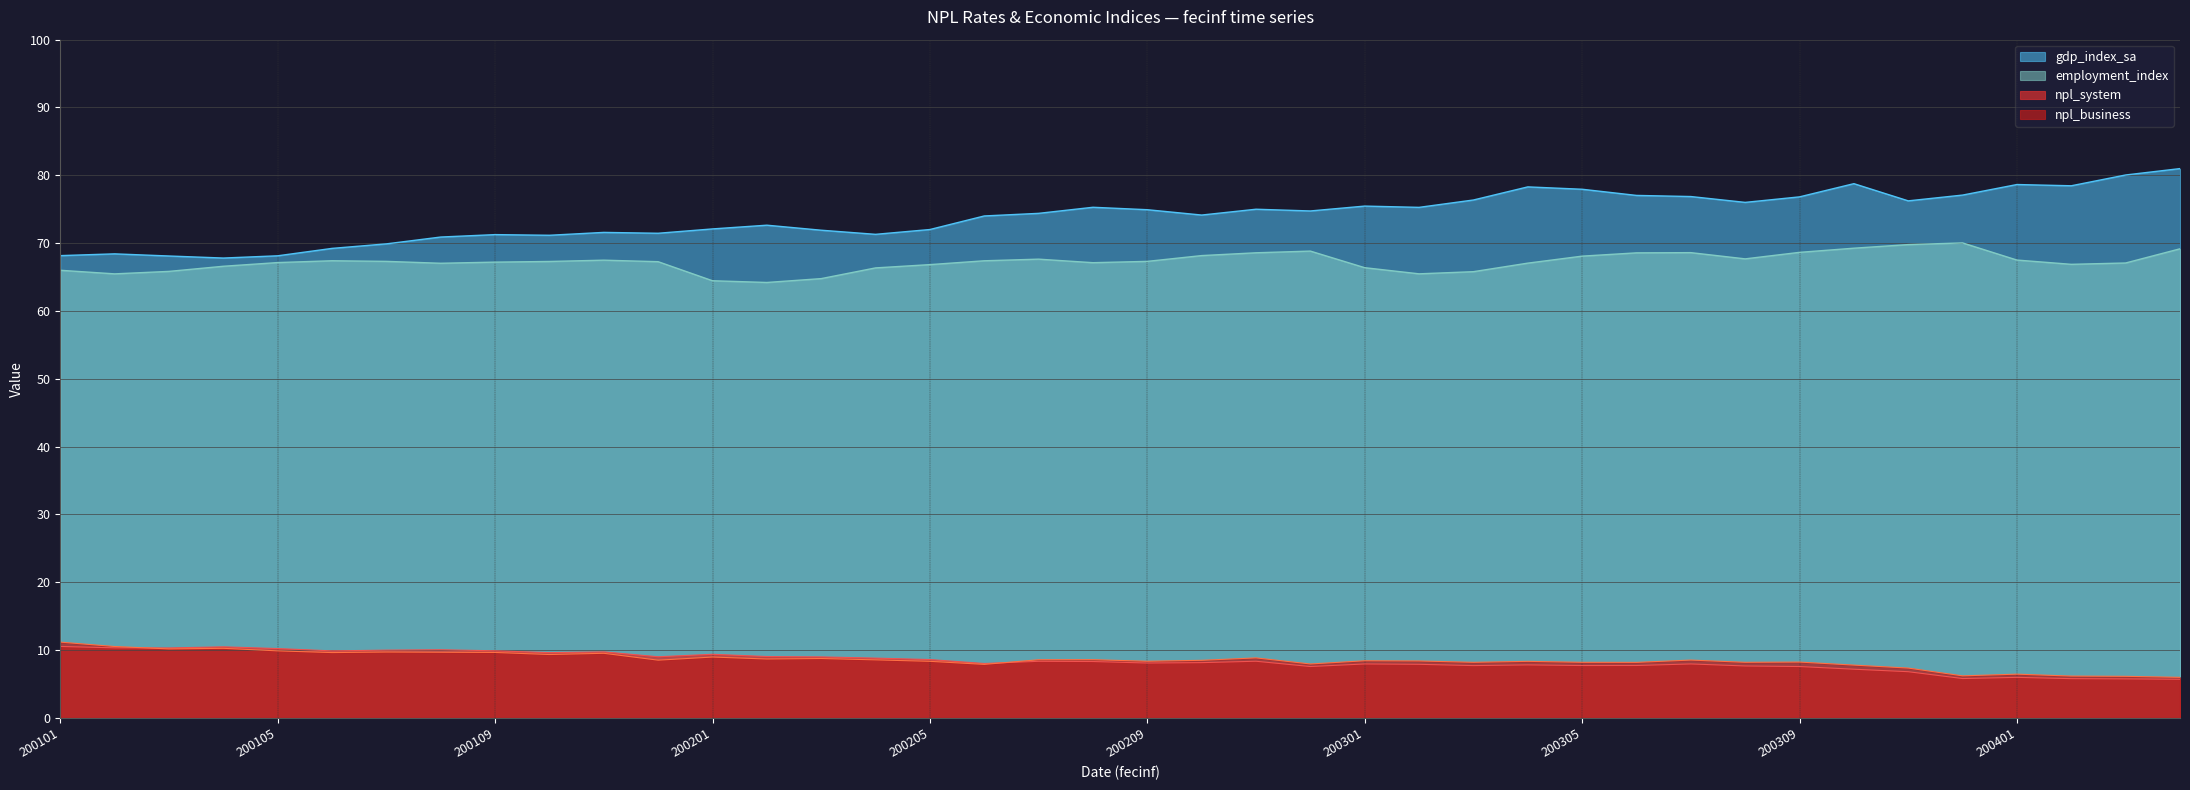

At how many categories does at least one series exceed 36?

40